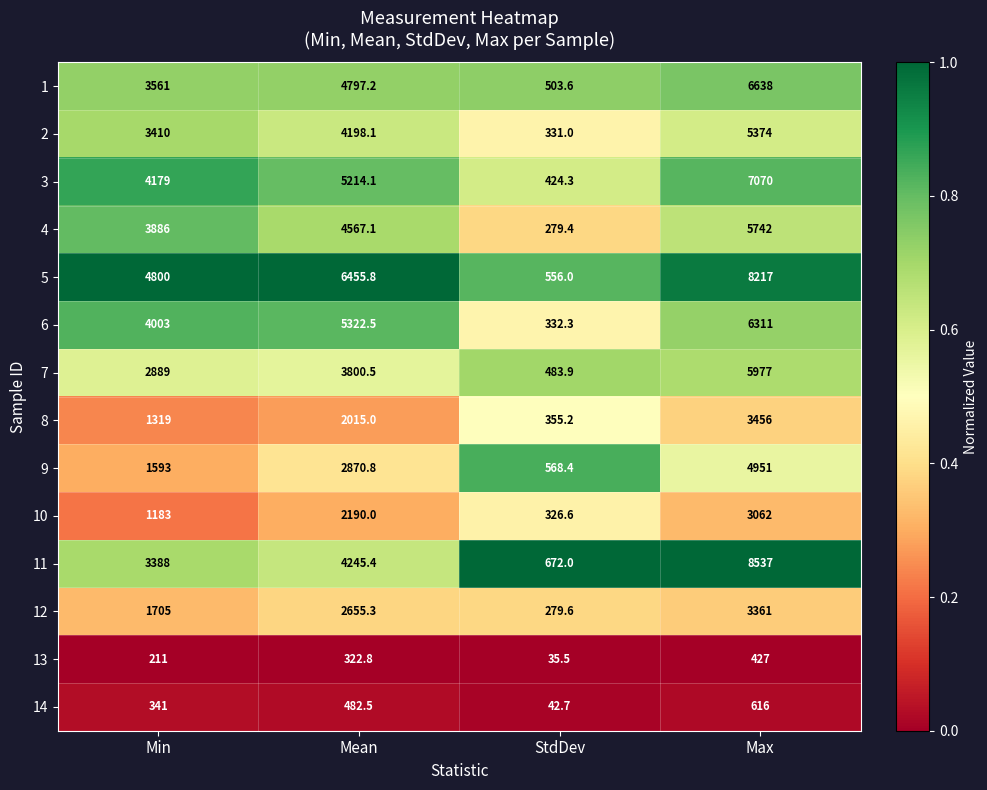

Which series has the largest total across all categories?

5